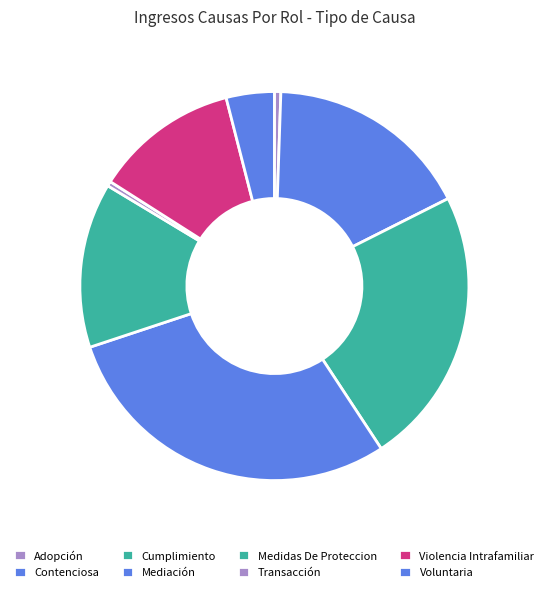

True or false: Transacción accounts for 10% of the total.

False